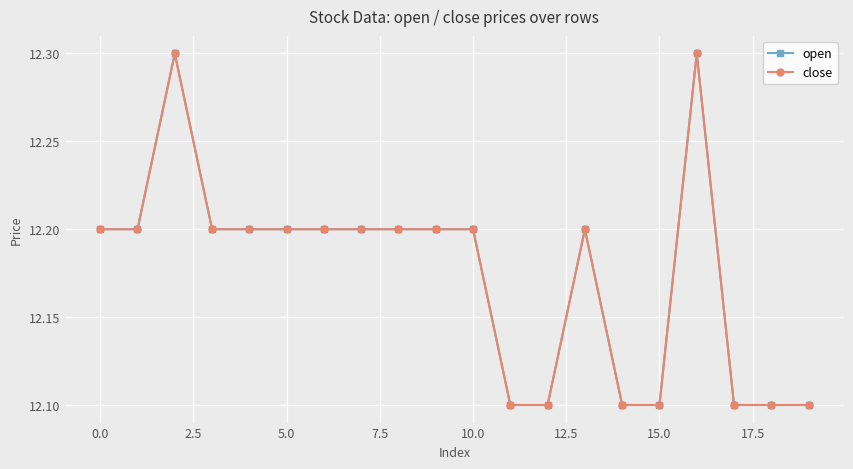

Which series has the largest total across all categories?

open